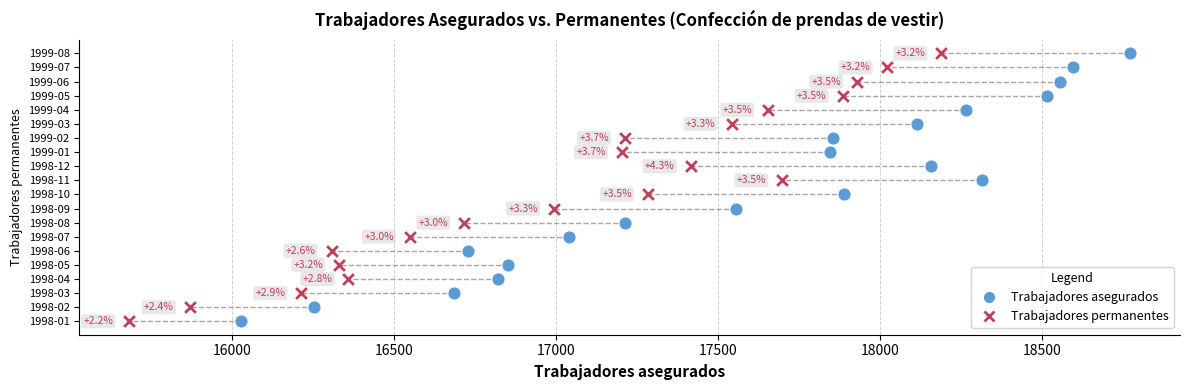

What are all the series names shown in the legend?

Trabajadores asegurados, Trabajadores permanentes